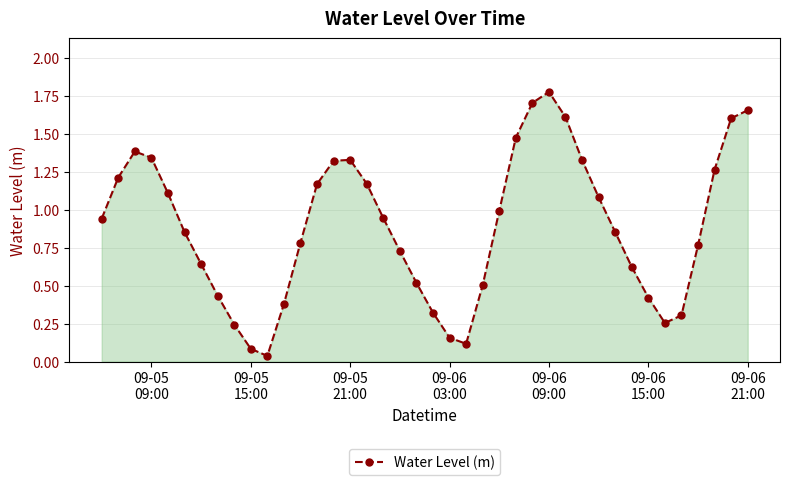

What is the sum of all values?

35.4